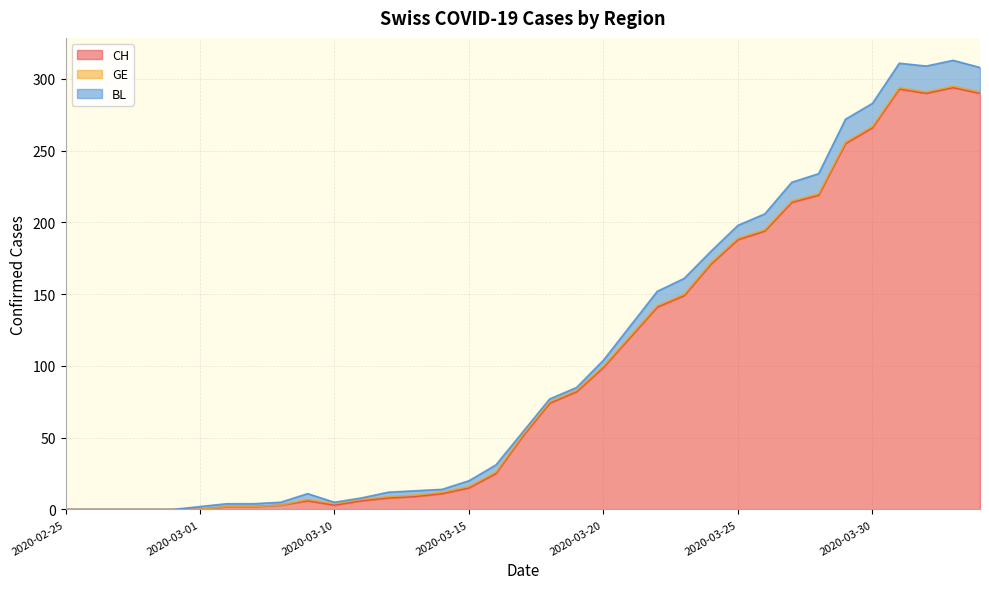

How many data points in CH are less than 51?

17